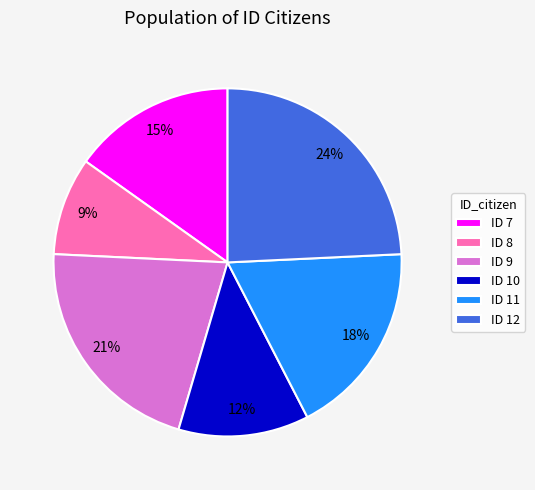

Is the sum of ID 7 and ID 11 greater than half?

No